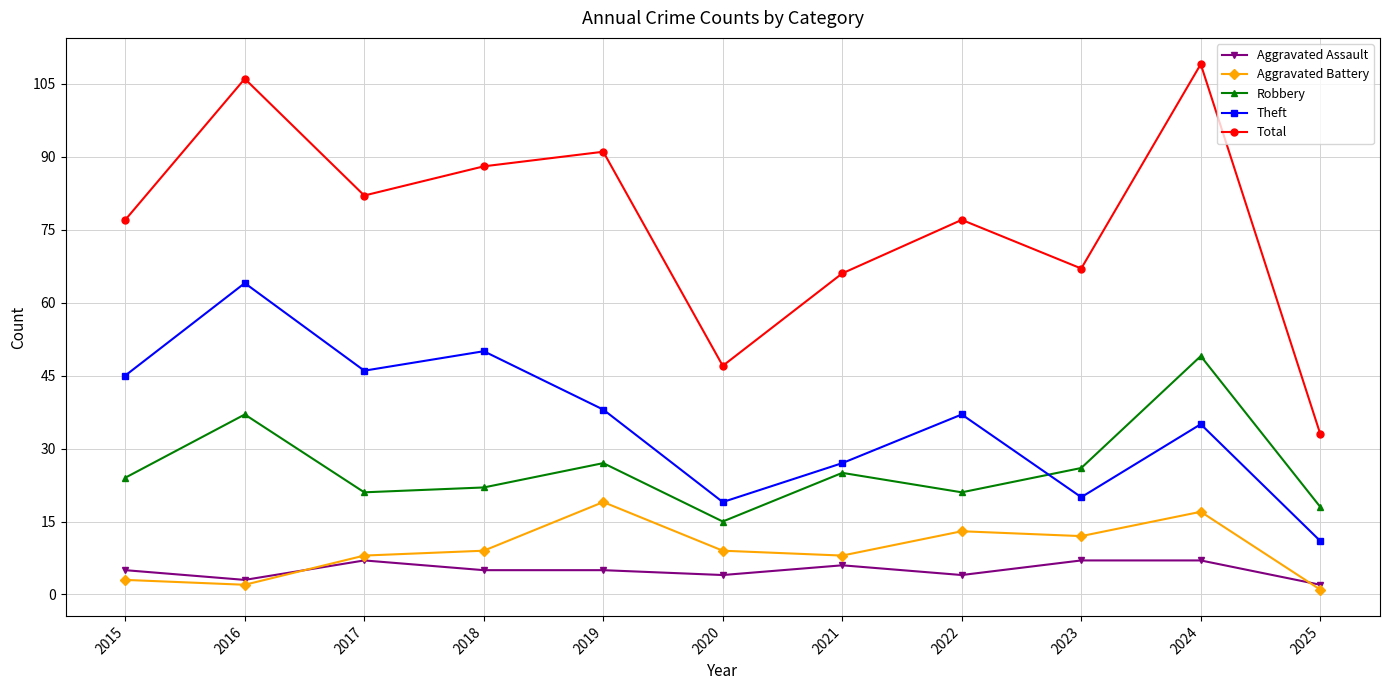

Is it true that Total equals 82 at 2017?

True